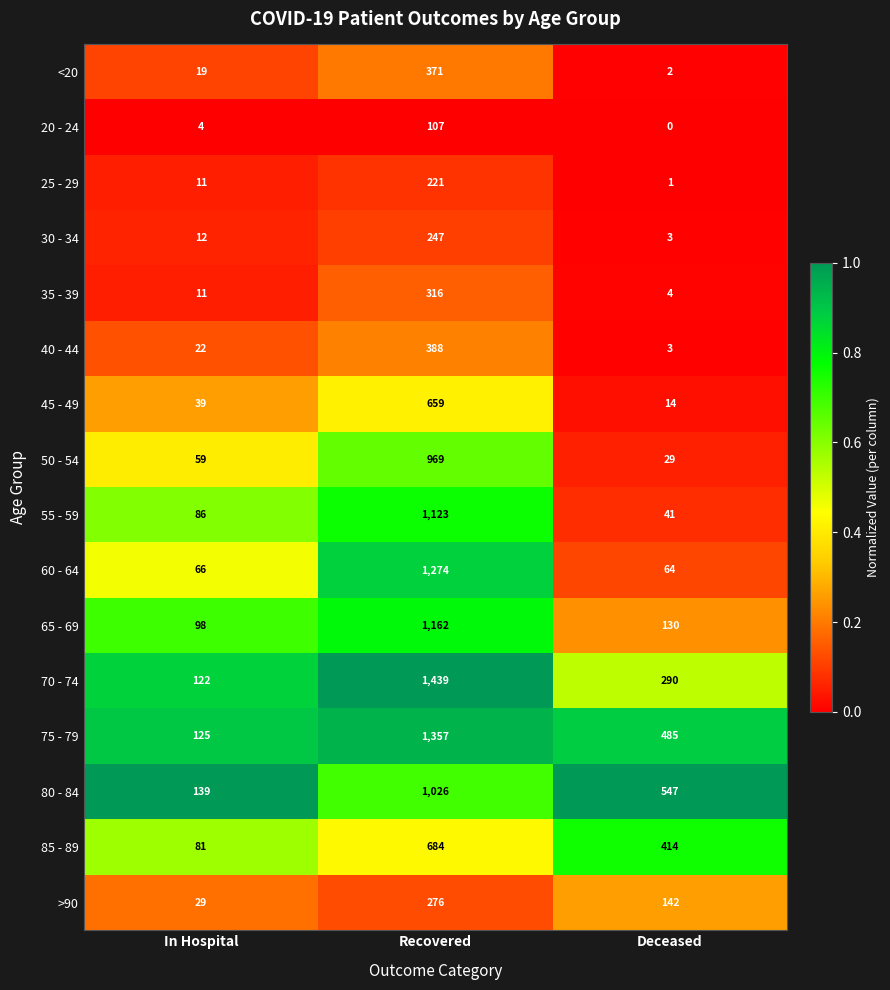

What is the difference between the 70 - 74 values at In Hospital and Deceased?

168